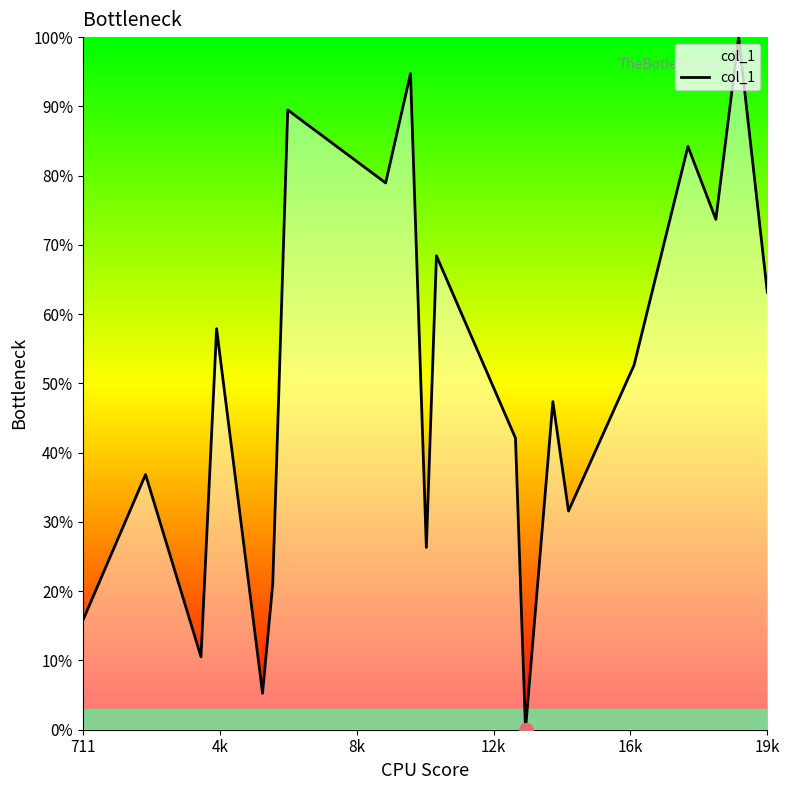

True or false: there are more than 1 points higher than both neighbors.

True